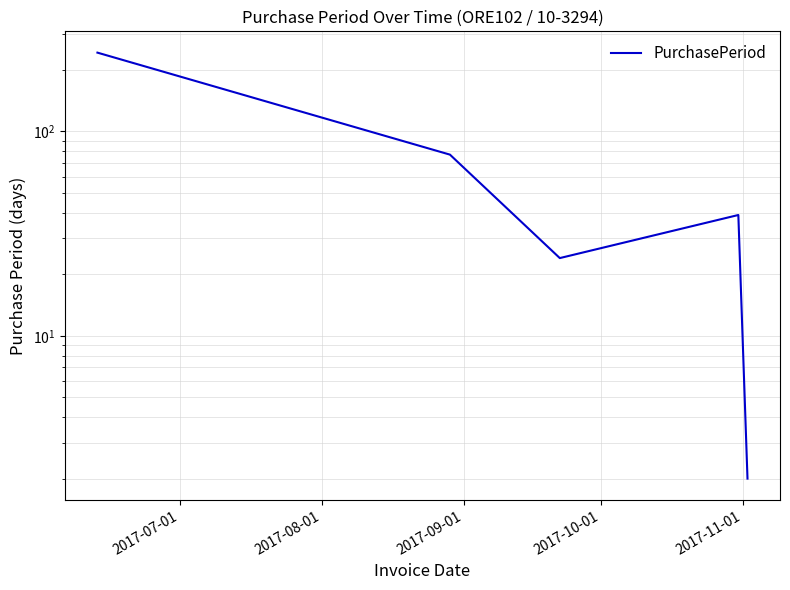

Approximately how many times larger is the value at 2017-07-01 compared to 2017-11-01?

121.5